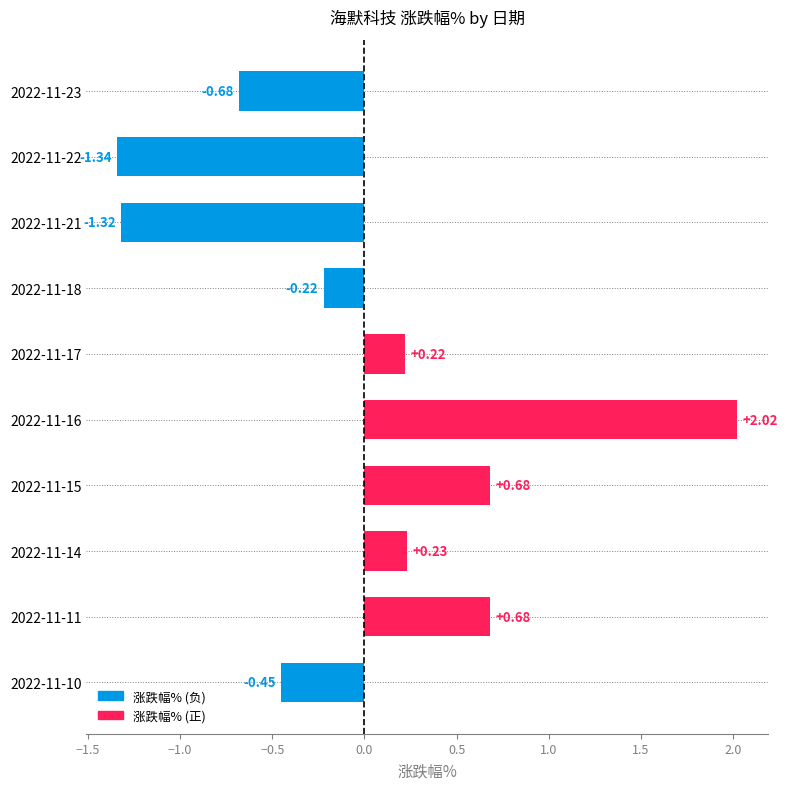

How many categories are shown in the chart?

10